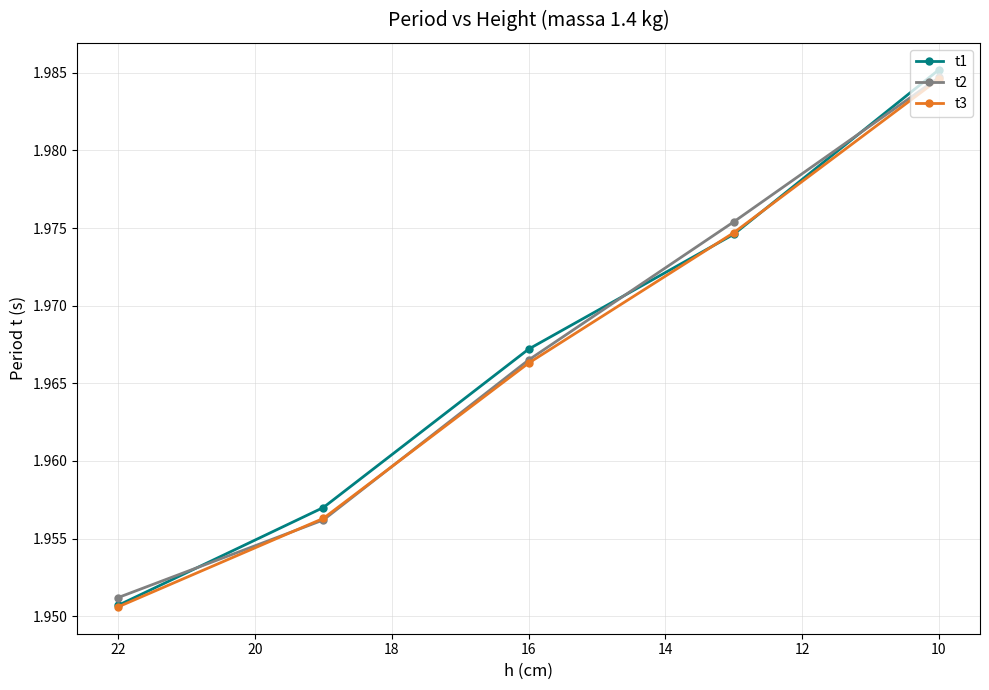

Which has a higher value, 16 or 14?

16